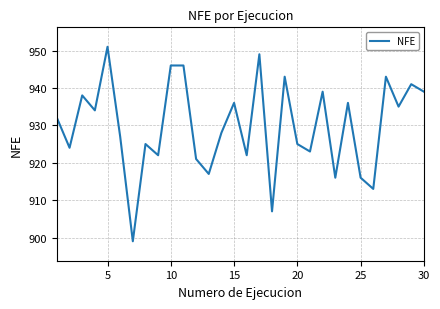

What is the greatest value displayed?

951